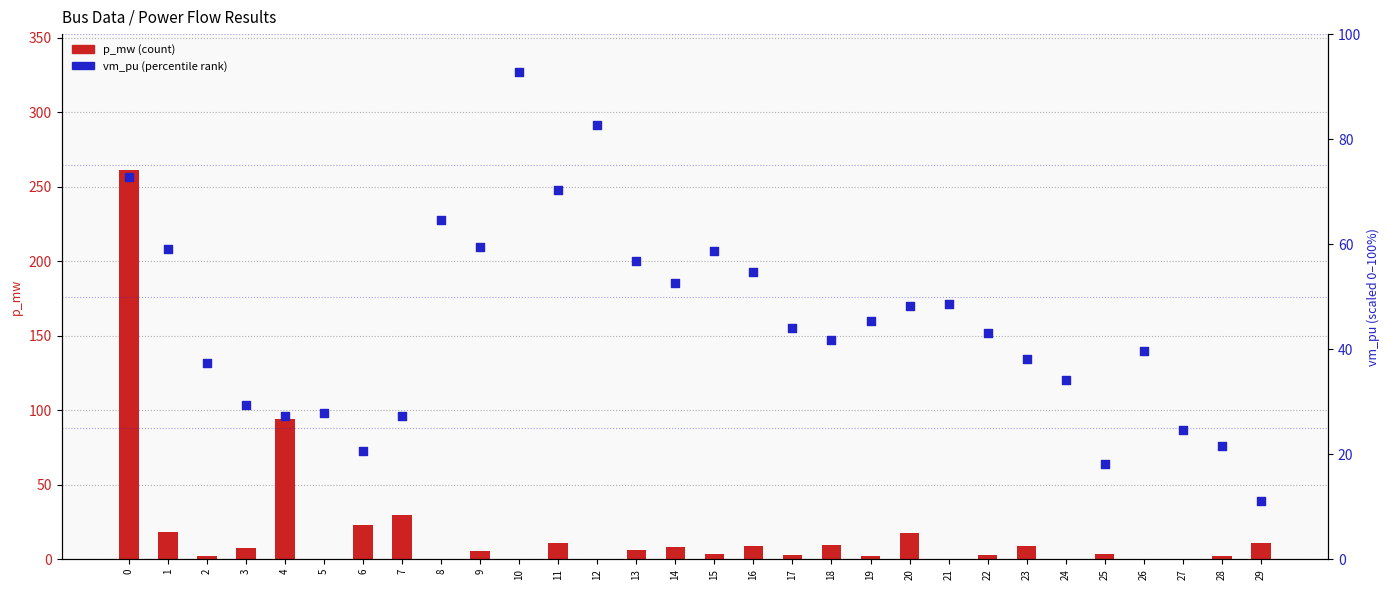

What are all the series names shown in the legend?

p_mw, vm_pu